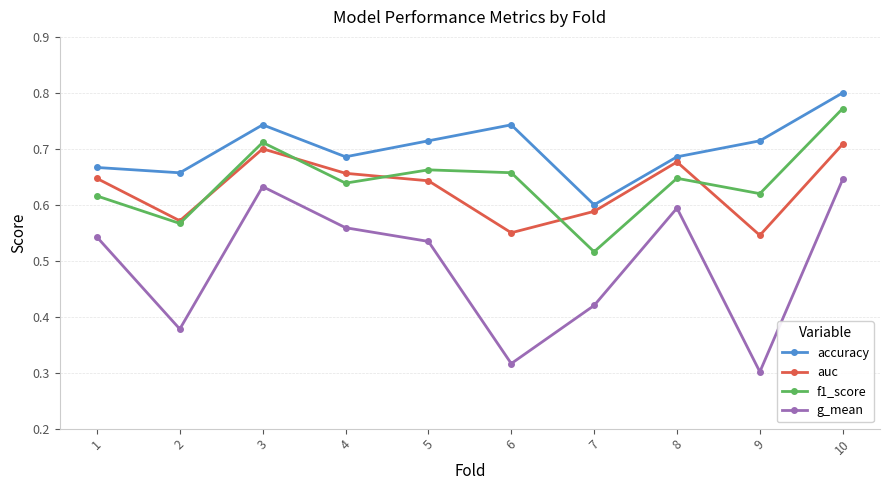

True or false: accuracy and g_mean cross at least once.

False